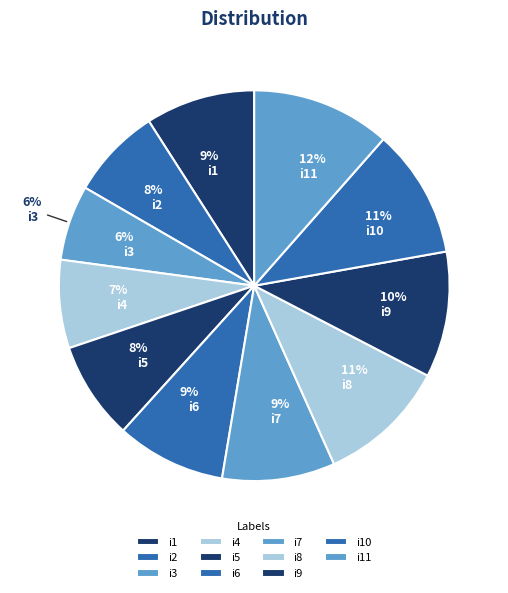

What is the ratio of the value at i3 to the value at i8?

0.6